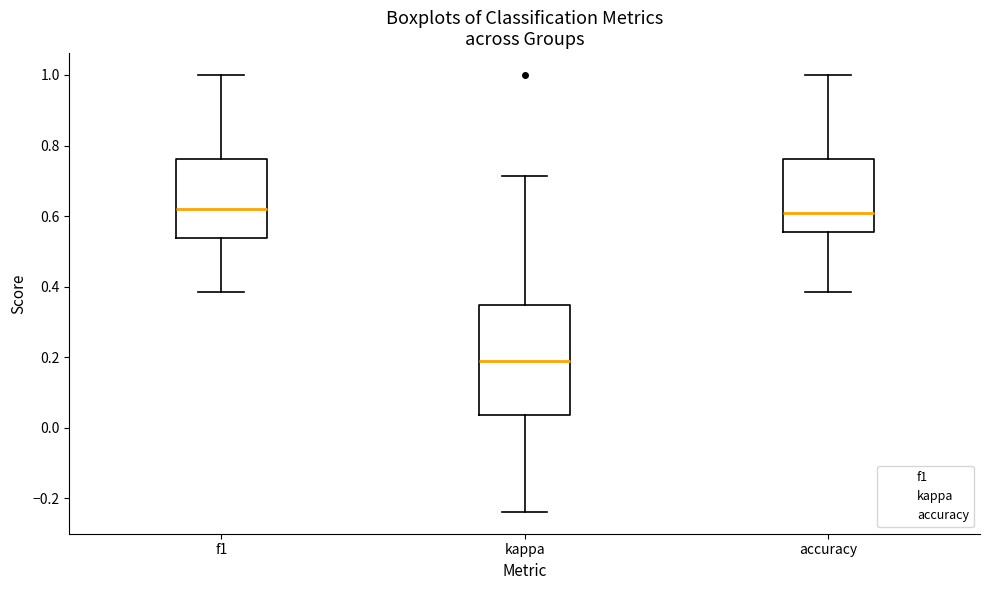

Reading left to right, transcribe this box plot: for each box, give where its median line is, the range the box spans, and where its two whiskers end, as read against the y-axis. The values are not printed on the chart, so give them approximately, as read against the axis.

f1: median 0.62, box 0.54 to 0.76, whiskers 0.38 to 1.00
kappa: median 0.18, box 0.04 to 0.34, whiskers -0.24 to 0.72
accuracy: median 0.60, box 0.56 to 0.76, whiskers 0.38 to 1.00